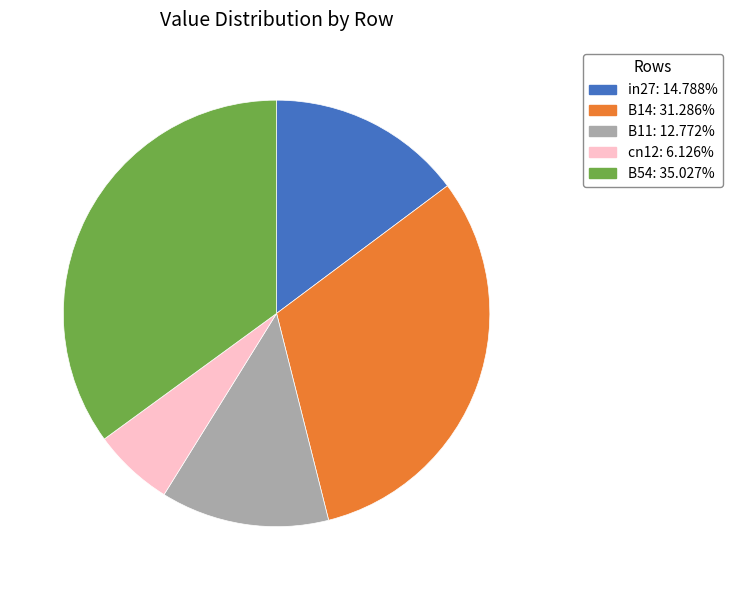

Which category has the biggest portion of the pie?

B54